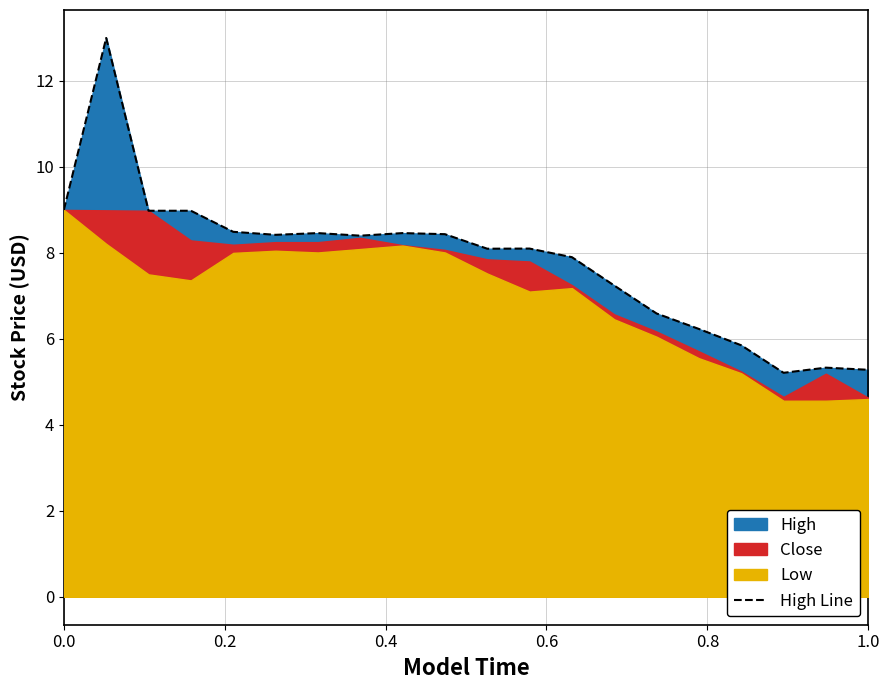

What is the minimum value for High Line?

5.2